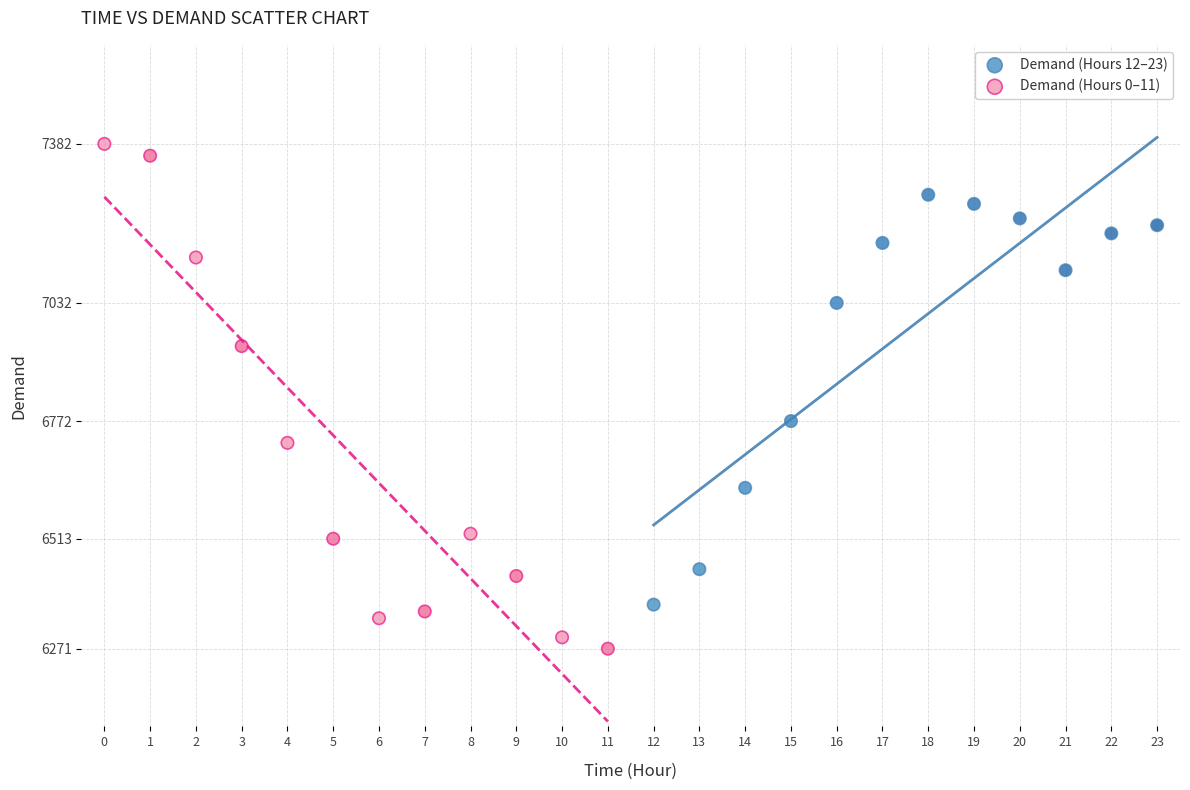

Which series contains the highest Y value?

Demand (Hours 0–11)